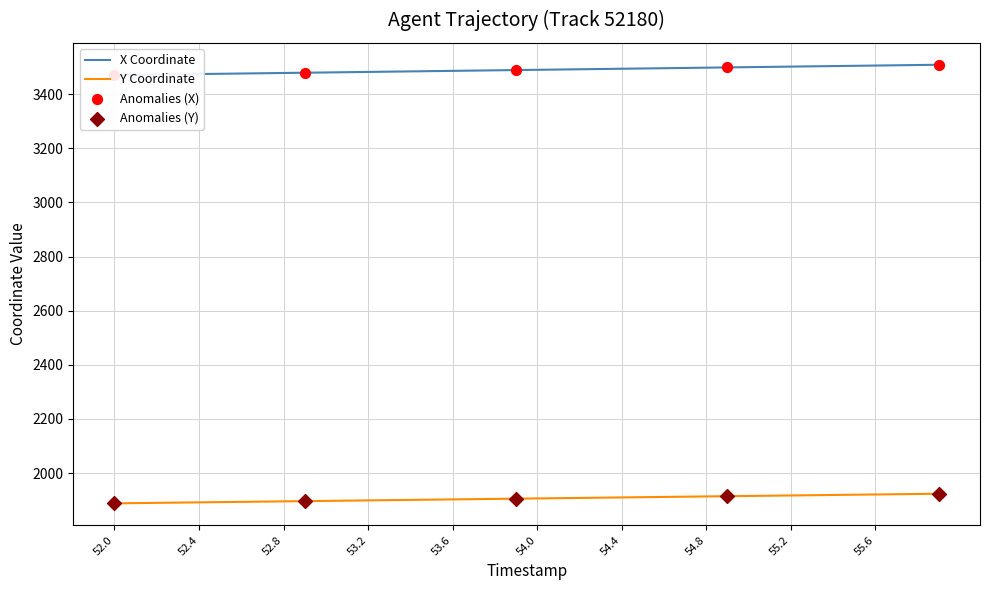

What is the maximum value for Y Coordinate?

1923.8